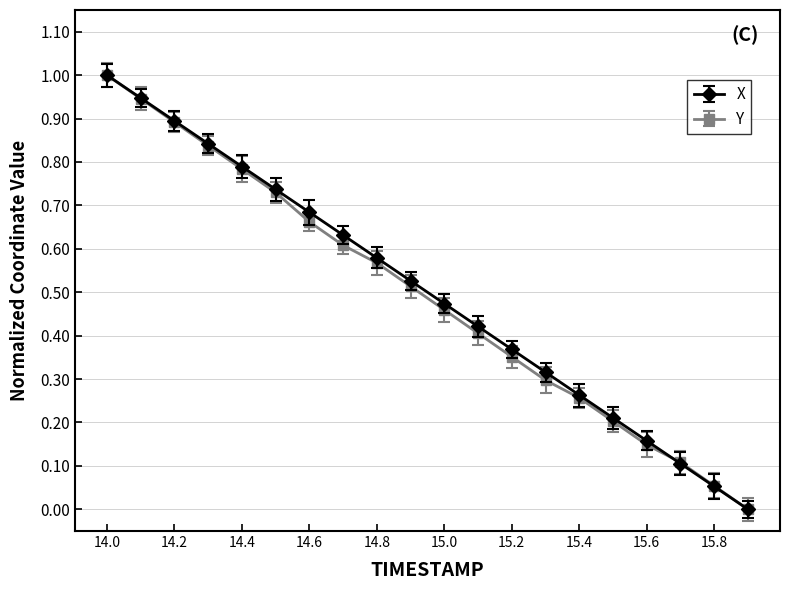

Count the number of data series in this chart.

2